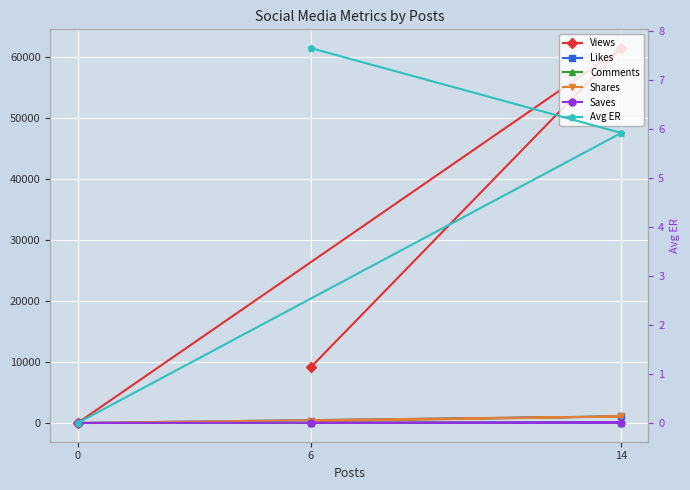

Rank the series at 14 from highest to lowest value.

Views, Shares, Likes, Saves, Comments, Avg ER